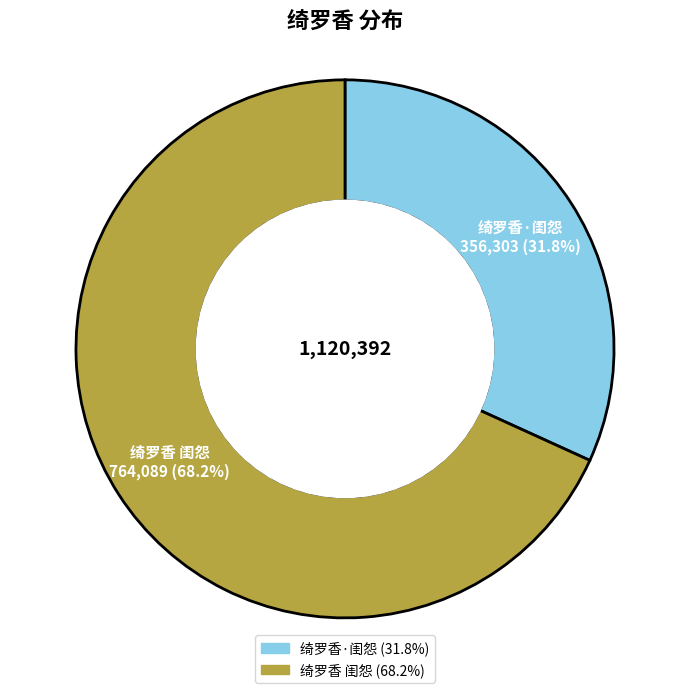

How much of the chart is everything except 绮罗香 闺怨?

31.8%